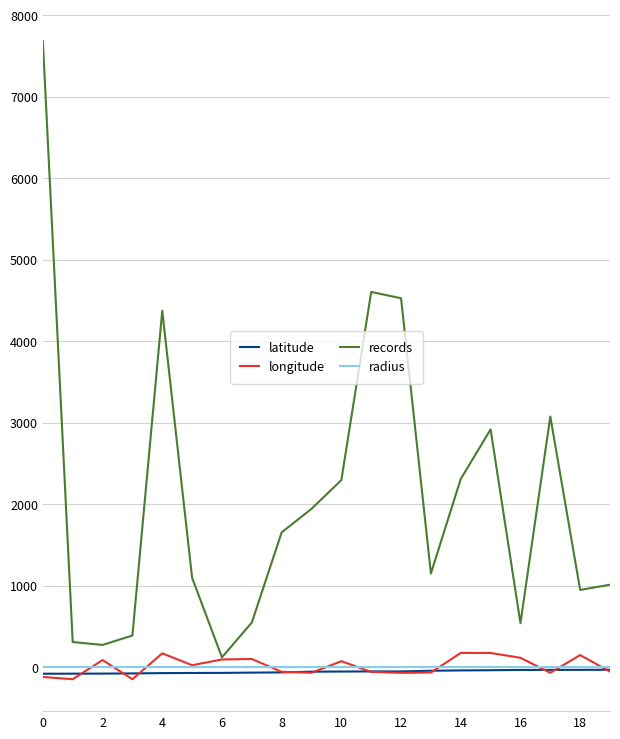

Count the number of data series in this chart.

4